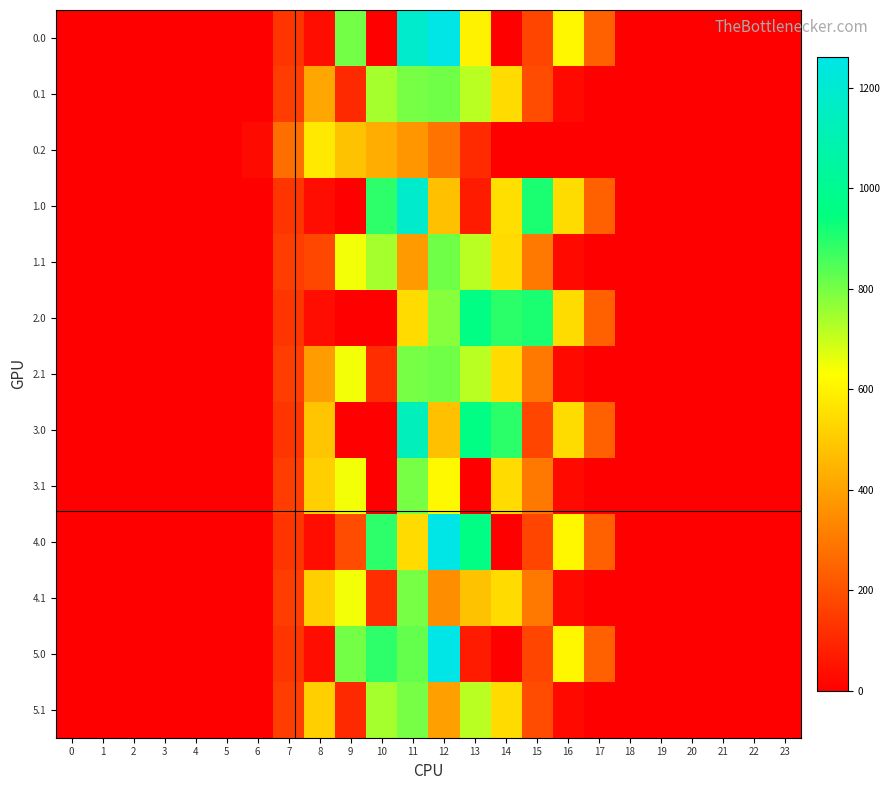

Reading right to left, extract all data points from this chart.

0.0: 23=0.0	22=0.0	21=0.0	20=0.0	19=0.0	18=0.0	17=243.5	16=613.0	15=172.8	14=0.3	13=599.1	12=1261.6	11=1185.2	10=0.0	9=804.0	8=35.0	7=134.3	6=0.0	5=0.0	4=0.0	3=0.0	2=0.0	1=0.0	0=0.0
0.1: 23=0.0	22=0.0	21=0.0	20=0.0	19=0.0	18=0.0	17=0.0	16=26.8	15=190.4	14=544.1	13=715.3	12=806.9	11=800.2	10=742.1	9=104.8	8=415.8	7=153.2	6=0.0	5=0.0	4=0.0	3=0.0	2=0.0	1=0.0	0=0.0
0.2: 23=0.0	22=0.0	21=0.0	20=0.0	19=0.0	18=0.0	17=0.0	16=0.0	15=0.0	14=0.0	13=107.8	12=289.5	11=374.4	10=430.5	9=480.7	8=576.6	7=276.9	6=29.3	5=0.0	4=0.0	3=0.0	2=0.0	1=0.0	0=0.0
1.0: 23=0.0	22=0.0	21=0.0	20=0.0	19=0.0	18=0.0	17=243.5	16=545.4	15=911.8	14=554.2	13=70.2	12=477.2	11=1185.2	10=892.0	9=0.0	8=35.0	7=134.3	6=0.0	5=0.0	4=0.0	3=0.0	2=0.0	1=0.0	0=0.0
1.1: 23=0.0	22=0.0	21=0.0	20=0.0	19=0.0	18=0.0	17=0.0	16=26.8	15=301.4	14=544.1	13=715.3	12=806.9	11=384.7	10=742.1	9=646.9	8=178.1	7=153.2	6=0.0	5=0.0	4=0.0	3=0.0	2=0.0	1=0.0	0=0.0
2.0: 23=0.0	22=0.0	21=0.0	20=0.0	19=0.0	18=0.0	17=243.5	16=545.4	15=911.8	14=892.3	13=962.2	12=780.1	11=544.3	10=0.0	9=0.0	8=35.0	7=134.3	6=0.0	5=0.0	4=0.0	3=0.0	2=0.0	1=0.0	0=0.0
2.1: 23=0.0	22=0.0	21=0.0	20=0.0	19=0.0	18=0.0	17=0.0	16=26.8	15=301.4	14=544.1	13=715.3	12=806.9	11=800.2	10=114.0	9=646.9	8=390.8	7=153.2	6=0.0	5=0.0	4=0.0	3=0.0	2=0.0	1=0.0	0=0.0
3.0: 23=0.0	22=0.0	21=0.0	20=0.0	19=0.0	18=0.0	17=243.5	16=545.4	15=172.8	14=892.3	13=962.2	12=477.2	11=1131.9	10=0.0	9=0.0	8=489.3	7=134.3	6=0.0	5=0.0	4=0.0	3=0.0	2=0.0	1=0.0	0=0.0
3.1: 23=0.0	22=0.0	21=0.0	20=0.0	19=0.0	18=0.0	17=0.0	16=26.8	15=301.4	14=544.1	13=0.0	12=617.1	11=800.2	10=0.0	9=646.9	8=514.8	7=153.2	6=0.0	5=0.0	4=0.0	3=0.0	2=0.0	1=0.0	0=0.0
4.0: 23=0.0	22=0.0	21=0.0	20=0.0	19=0.0	18=0.0	17=243.5	16=613.0	15=172.8	14=0.3	13=962.2	12=1261.6	11=544.3	10=892.0	9=189.8	8=35.0	7=134.3	6=0.0	5=0.0	4=0.0	3=0.0	2=0.0	1=0.0	0=0.0
4.1: 23=0.0	22=0.0	21=0.0	20=0.0	19=0.0	18=0.0	17=0.0	16=26.8	15=301.4	14=544.1	13=481.8	12=350.8	11=800.2	10=114.0	9=646.9	8=514.8	7=153.2	6=0.0	5=0.0	4=0.0	3=0.0	2=0.0	1=0.0	0=0.0
5.0: 23=0.0	22=0.0	21=0.0	20=0.0	19=0.0	18=0.0	17=243.5	16=613.0	15=172.8	14=0.3	13=70.2	12=1261.6	11=822.1	10=892.0	9=804.0	8=35.0	7=134.3	6=0.0	5=0.0	4=0.0	3=0.0	2=0.0	1=0.0	0=0.0
5.1: 23=0.0	22=0.0	21=0.0	20=0.0	19=0.0	18=0.0	17=0.0	16=26.8	15=190.4	14=544.1	13=715.3	12=397.2	11=800.2	10=742.1	9=104.8	8=514.8	7=153.2	6=0.0	5=0.0	4=0.0	3=0.0	2=0.0	1=0.0	0=0.0